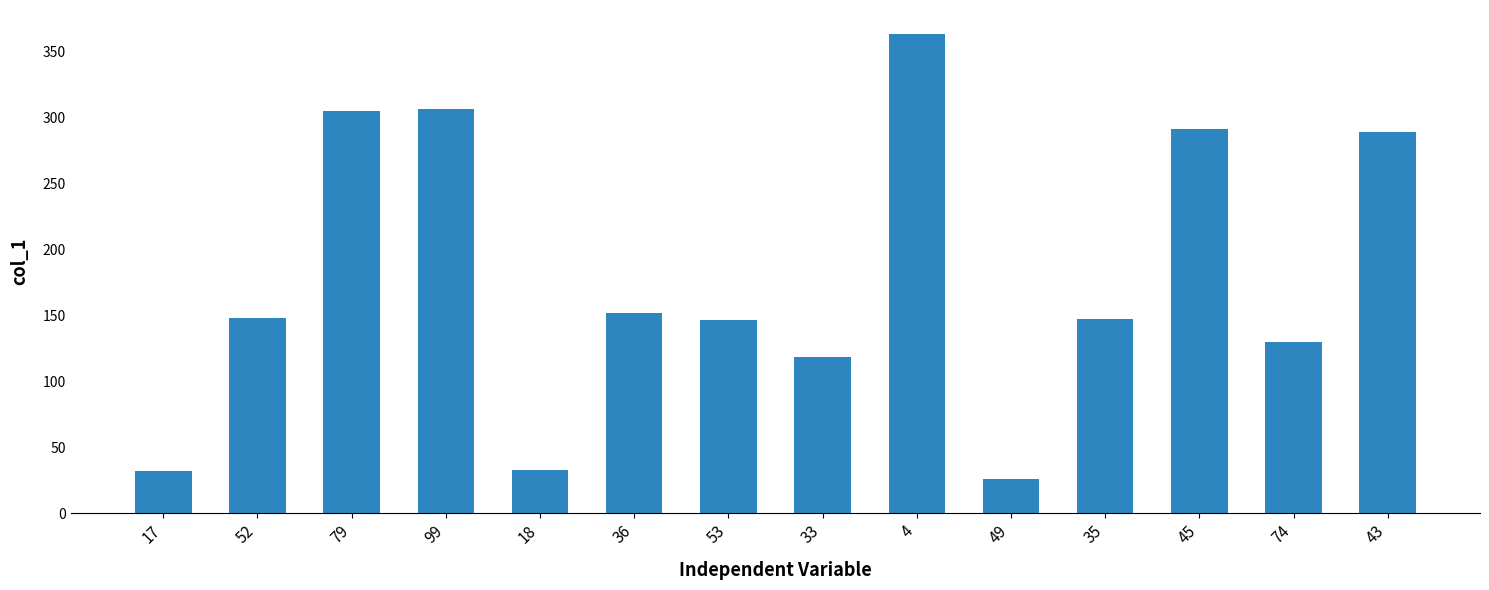

What is the minimum value shown in the chart?

26